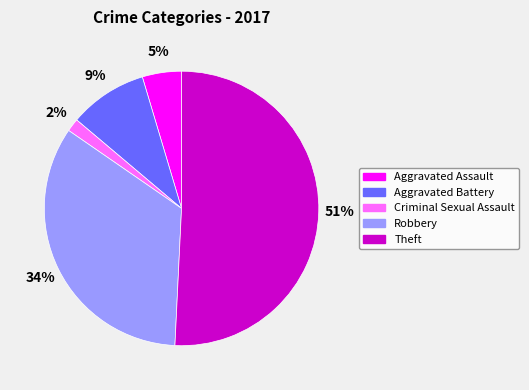

Between Robbery and Criminal Sexual Assault, which is larger?

Robbery